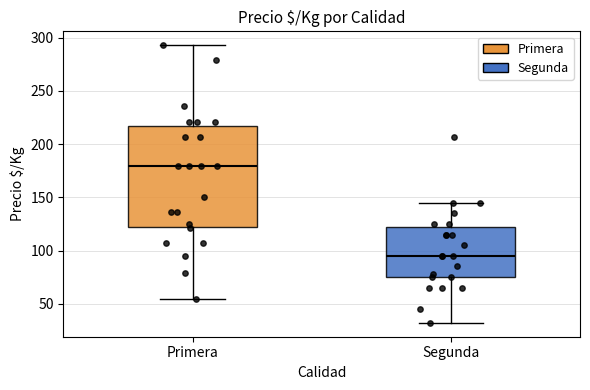

Reading left to right, transcribe this box plot: for each box, give where its median line is, the range the box spans, and where its two whiskers end, as read against the y-axis. The values are not printed on the chart, so give them approximately, as read against the axis.

Primera: median 180, box 120 to 220, whiskers 55 to 295
Segunda: median 95, box 75 to 125, whiskers 30 to 145